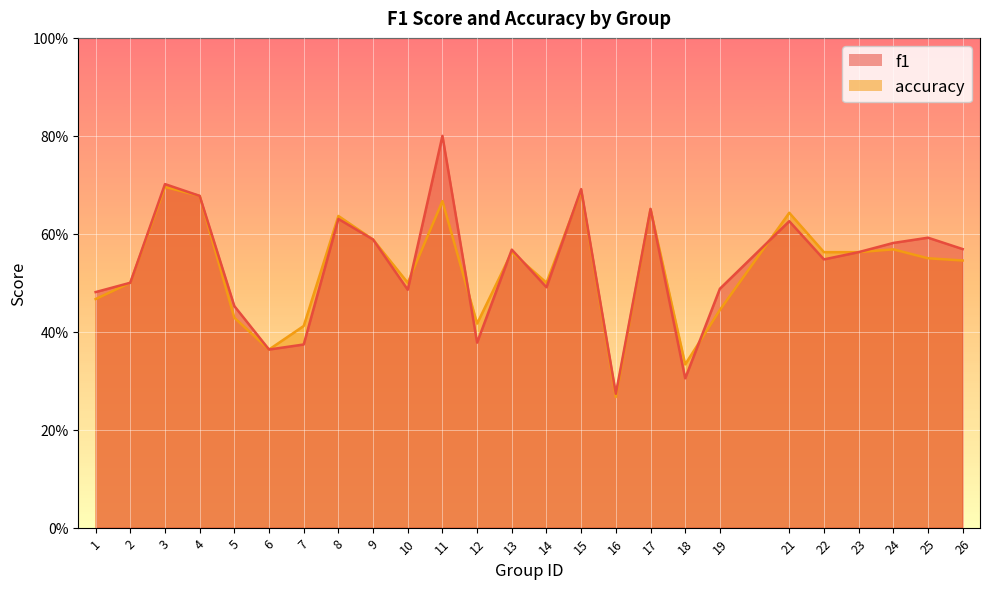

Where is the first local maximum for f1?

3